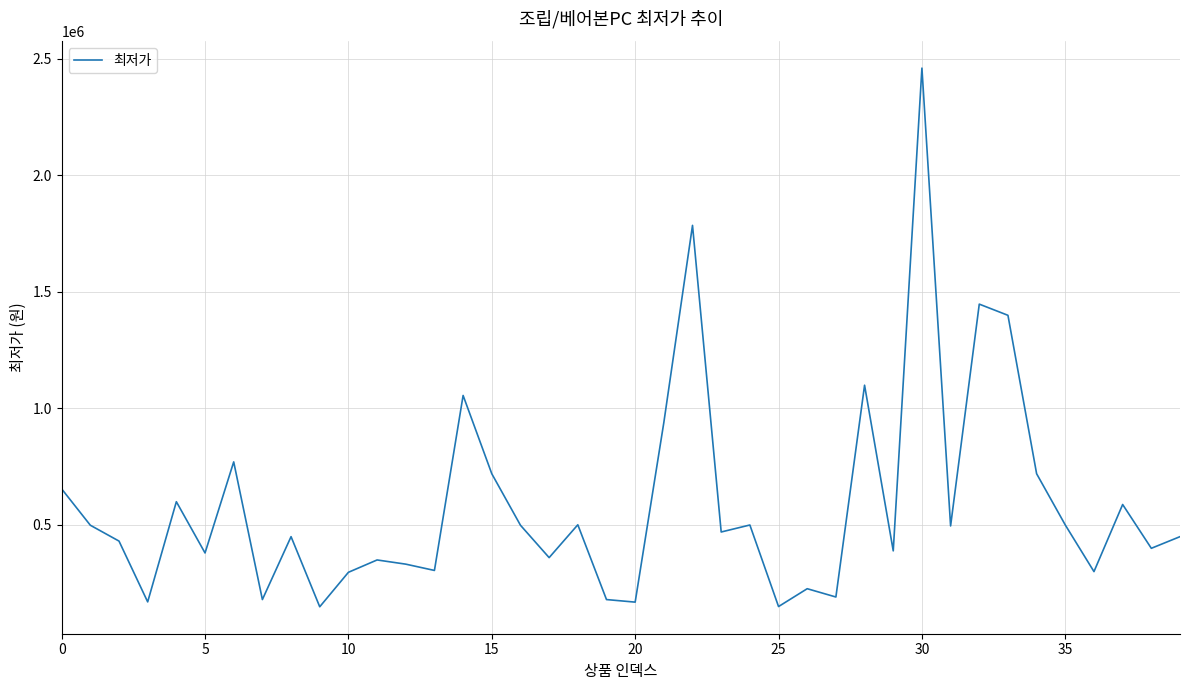

What is the difference between the maximum and minimum values?

2312000